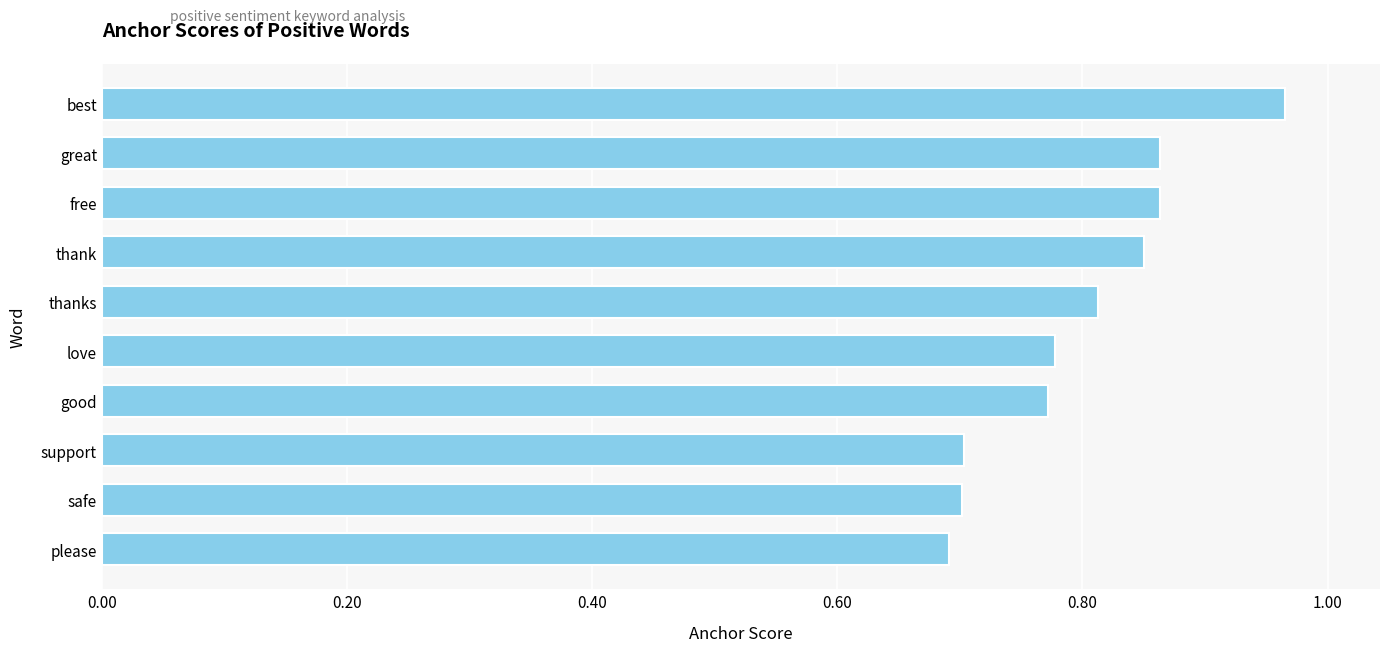

True or false: the data shows 0.7 at please.

True